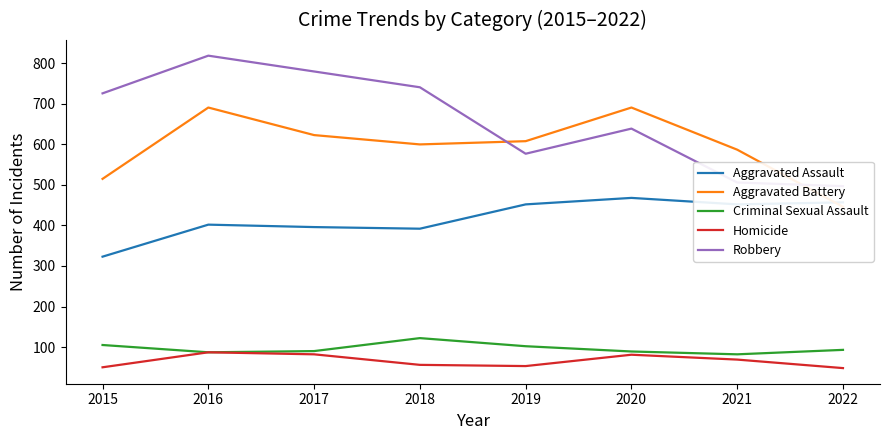

Read the Robbery value at 2020.

639